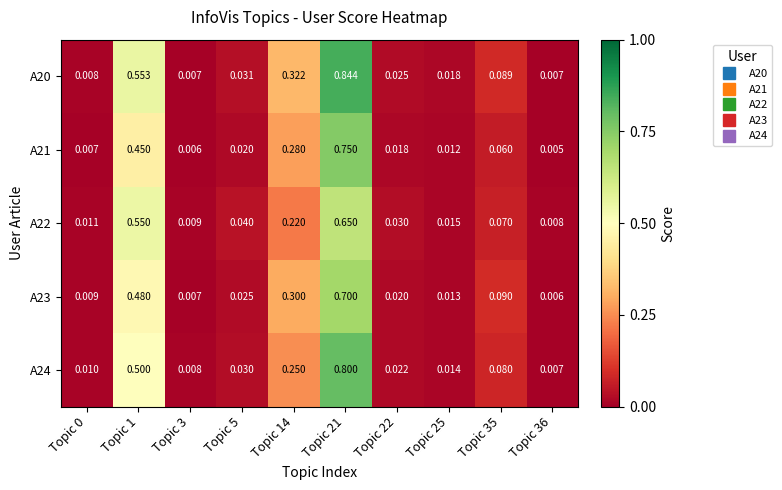

Is the value of A22 at Topic 25 greater than the value of A20 at Topic 0?

Yes